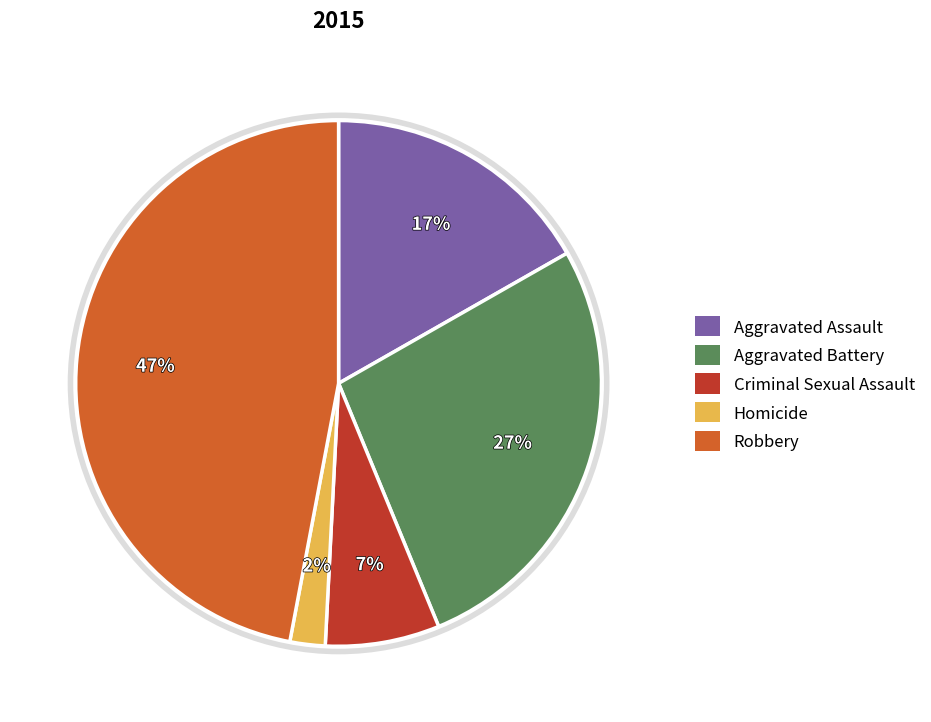

Between Aggravated Battery and Robbery, which is larger?

Robbery